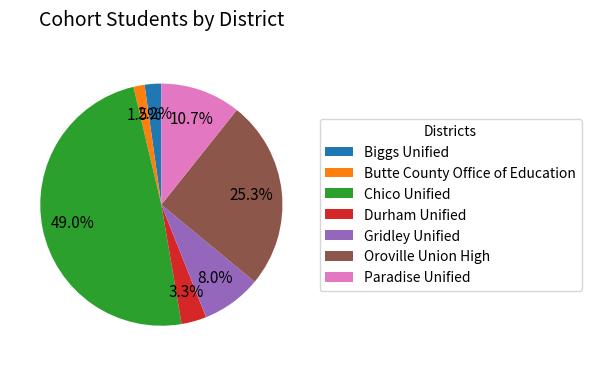

To the nearest percent, what is the average slice percentage?

14%